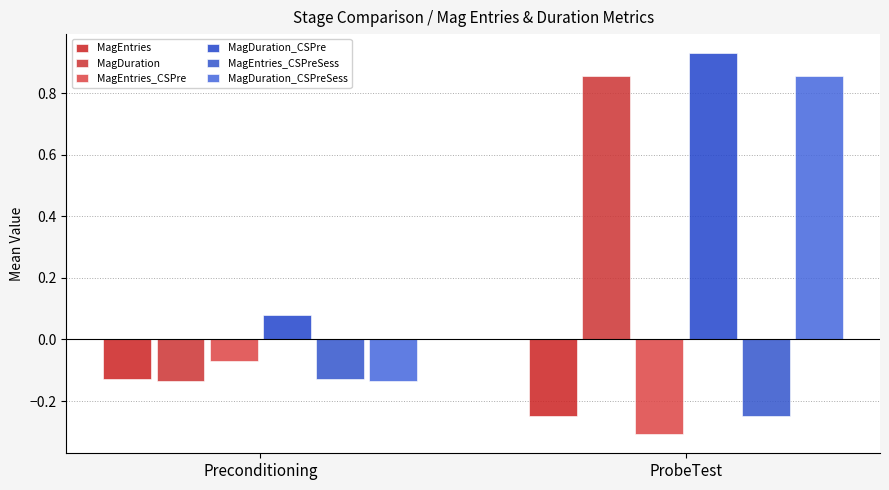

What are all the series names shown in the legend?

MagEntries, MagDuration, MagEntries_CSPre, MagDuration_CSPre, MagEntries_CSPreSess, MagDuration_CSPreSess